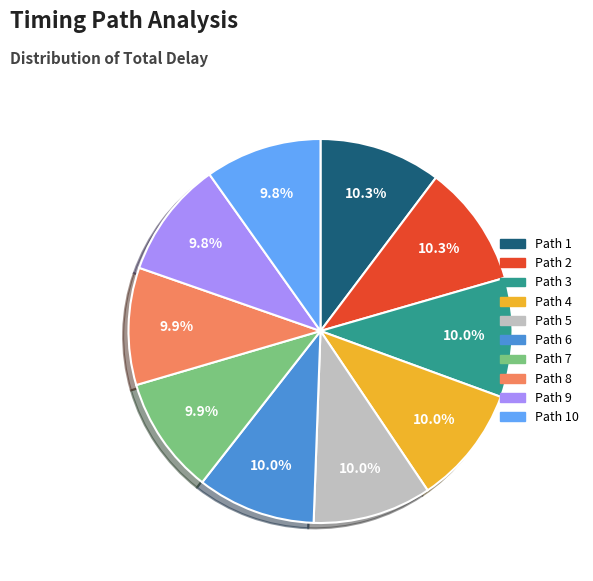

Is there a majority slice in this chart?

No